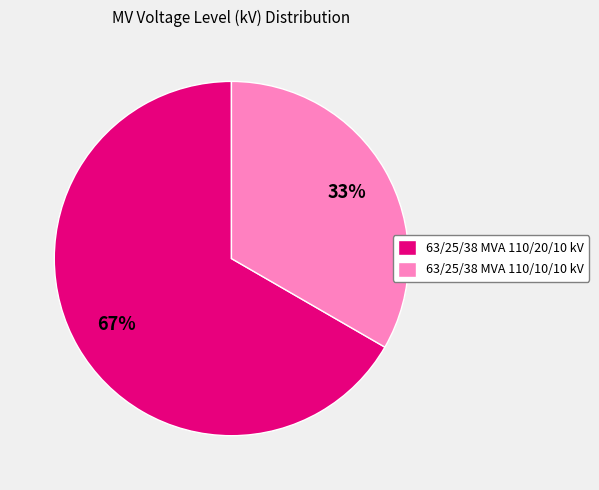

To the nearest percent, what percentage of the pie is 63/25/38 MVA 110/20/10 kV?

67%